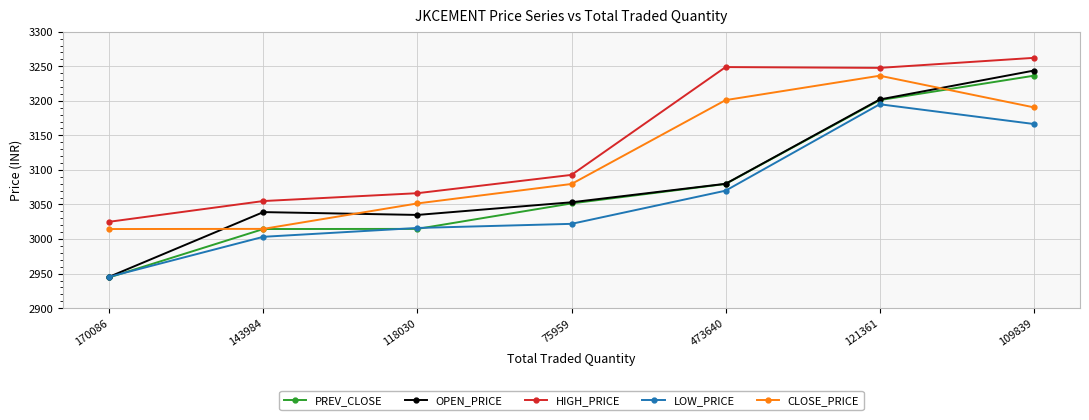

What is the label of the 4th point from the right?

75959